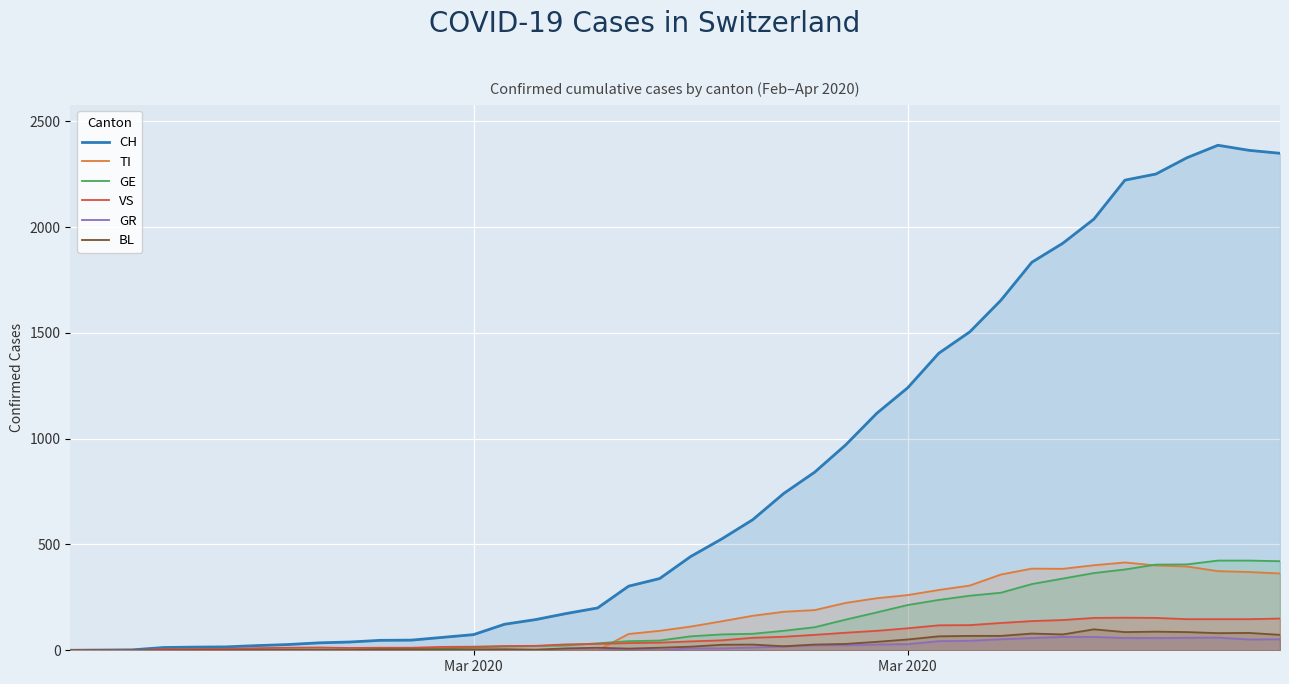

How many intersections are there between BL and TI?

1